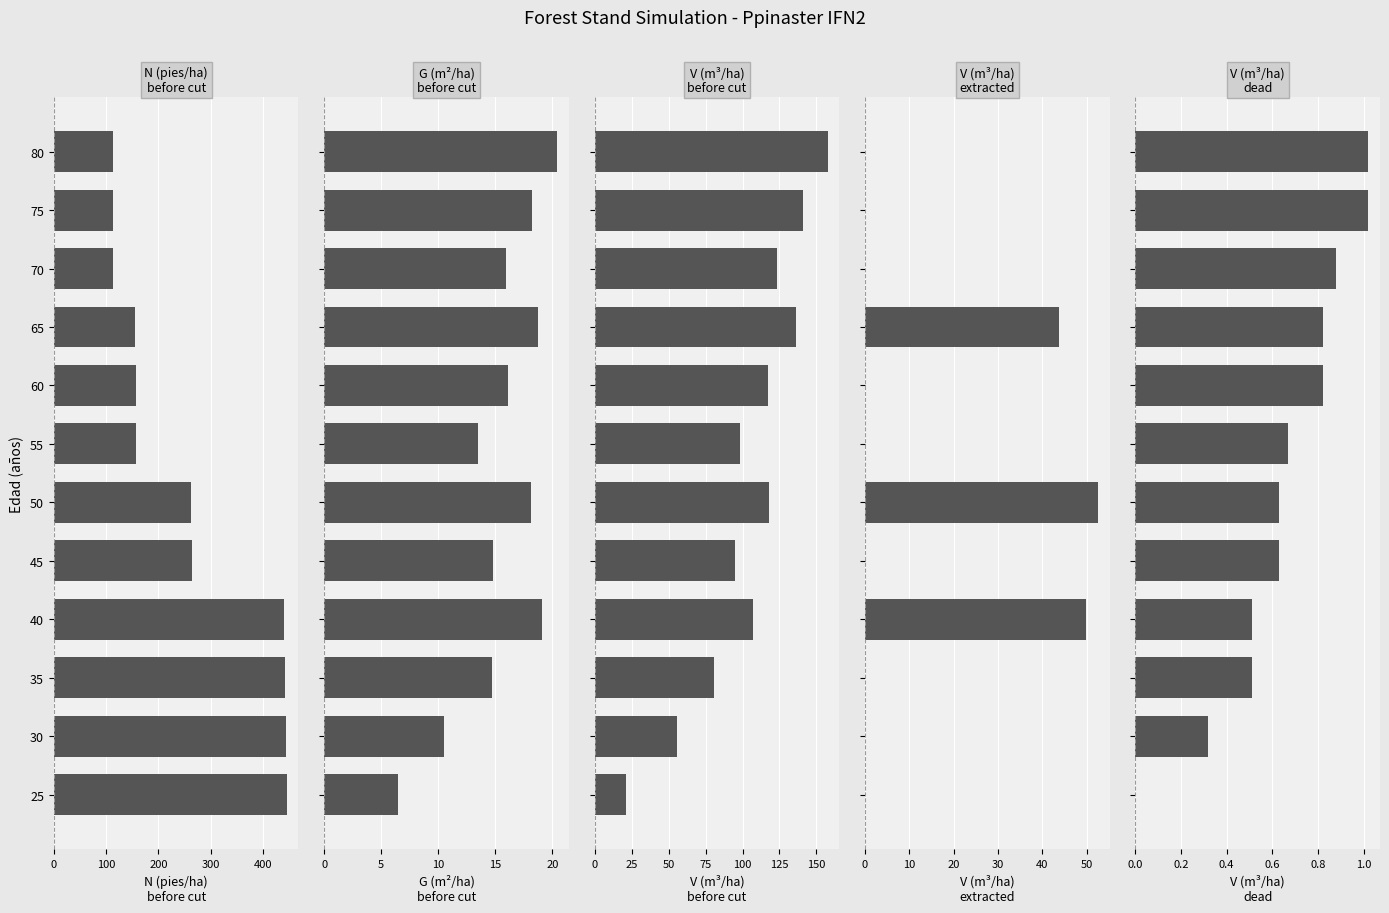

How many data points does each series have?

12